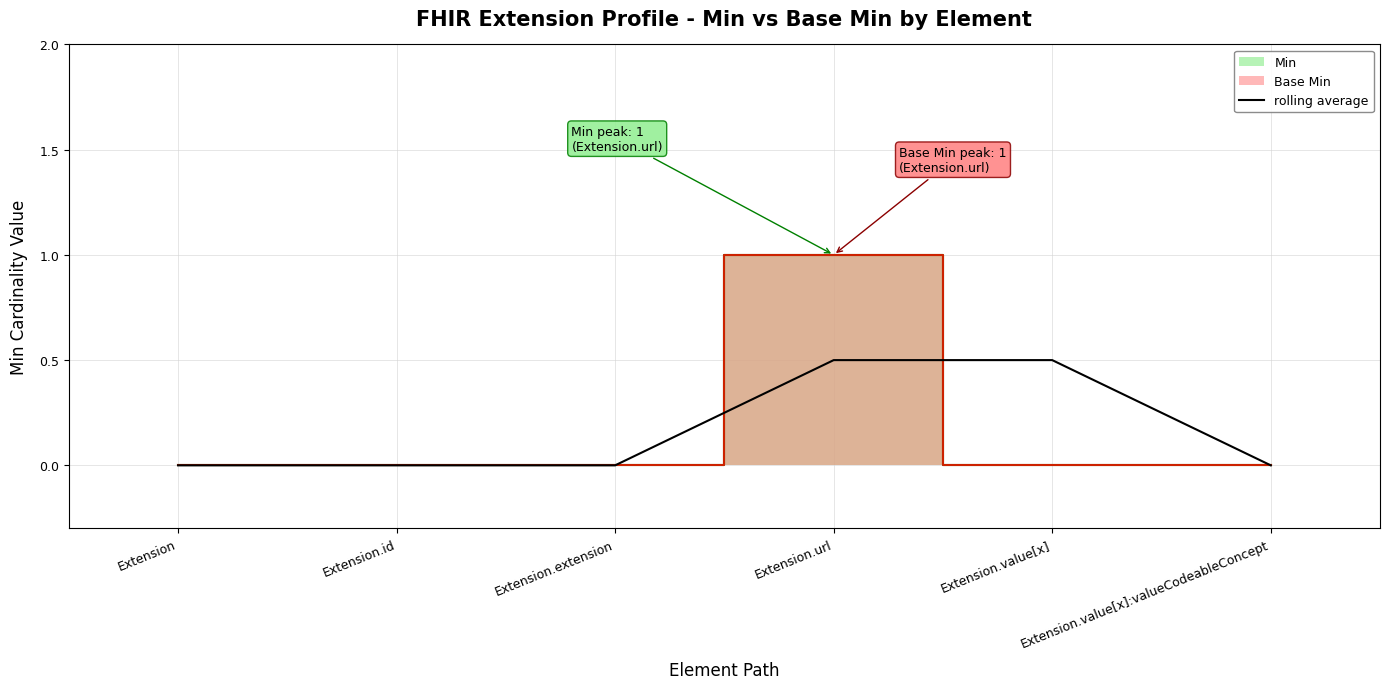

Rank the categories by value from highest to lowest.

Extension.url, Extension.value[x], Extension, Extension.id, Extension.extension, Extension.value[x]:valueCodeableConcept